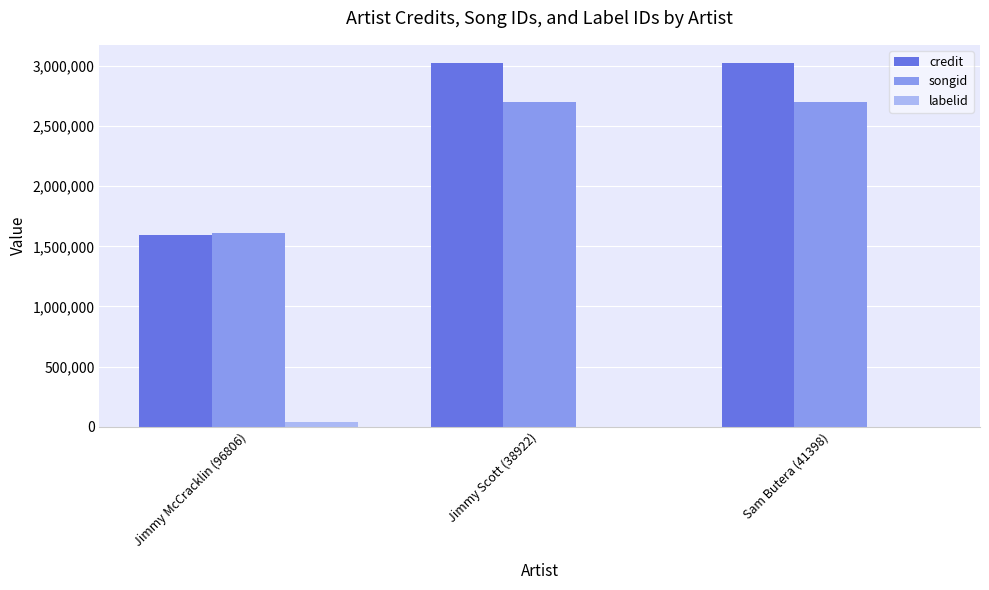

Which series has the largest range (max minus min)?

credit